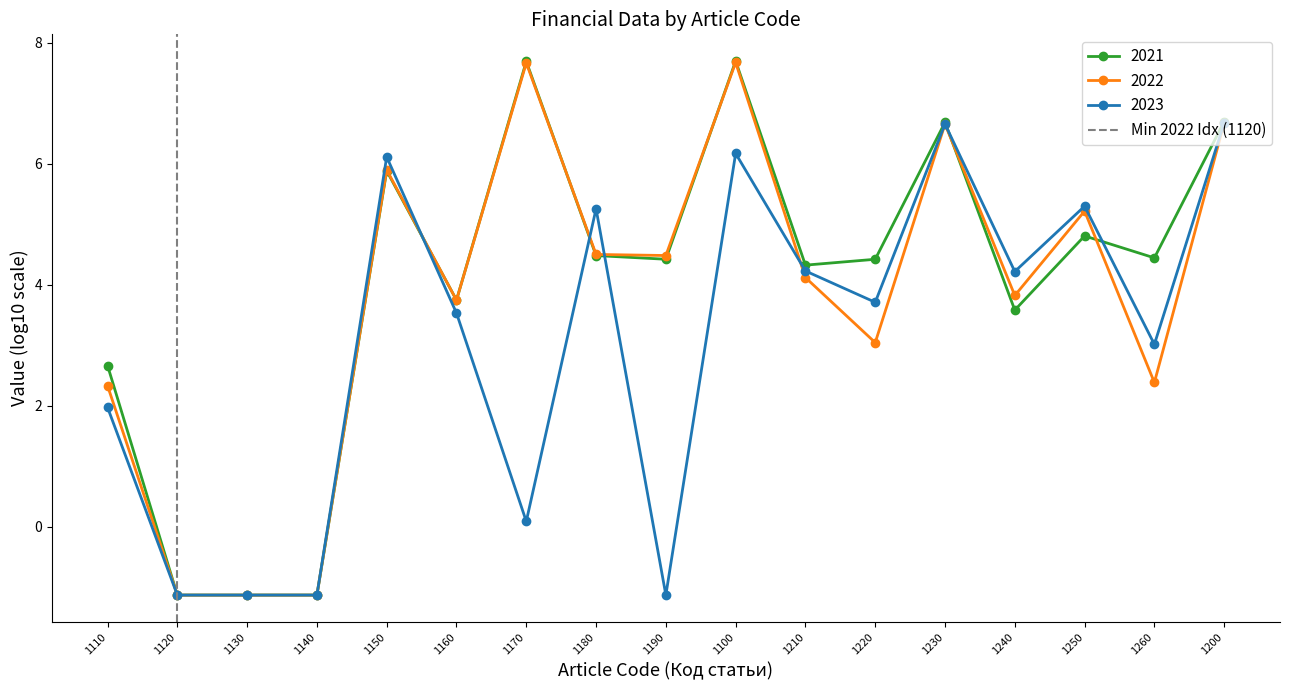

Is it true that 2022 equals 8.7 at 1200?

False